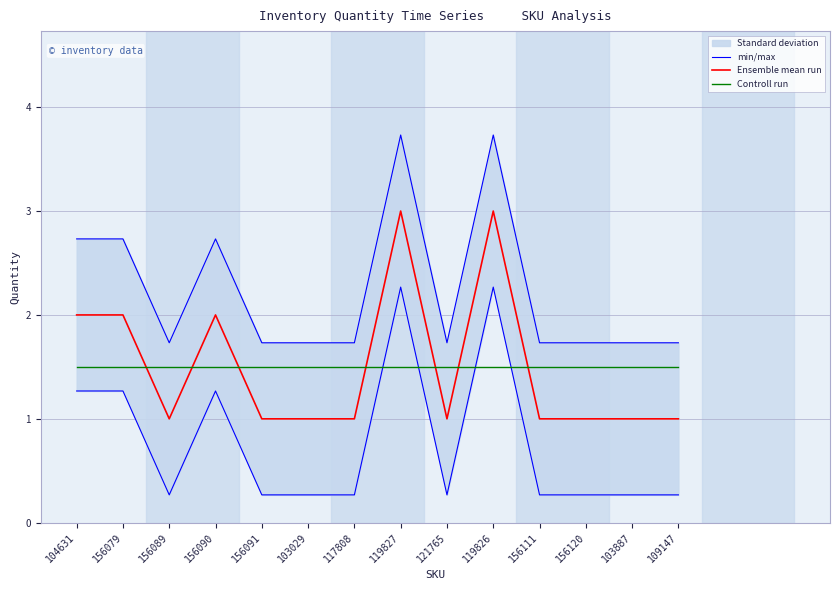

What is the label of the 2nd point from the right?

103887